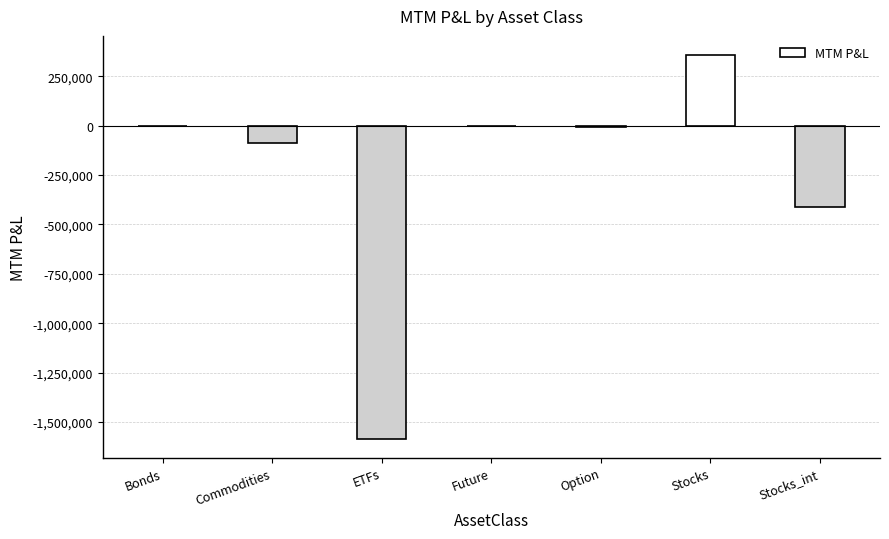

At which category does the chart reach its peak across all series?

Stocks